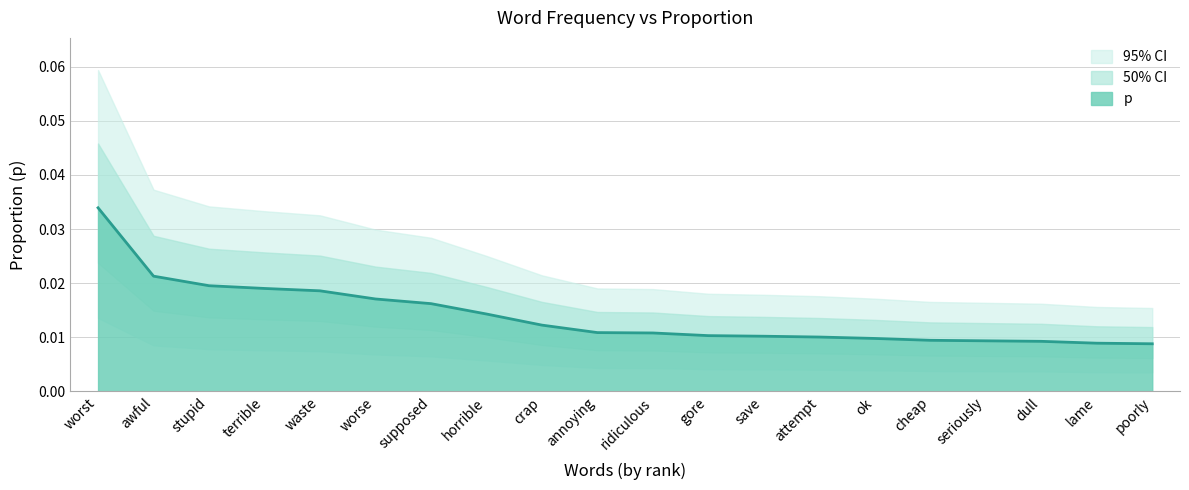

What is the label of the 2nd point from the left?

awful